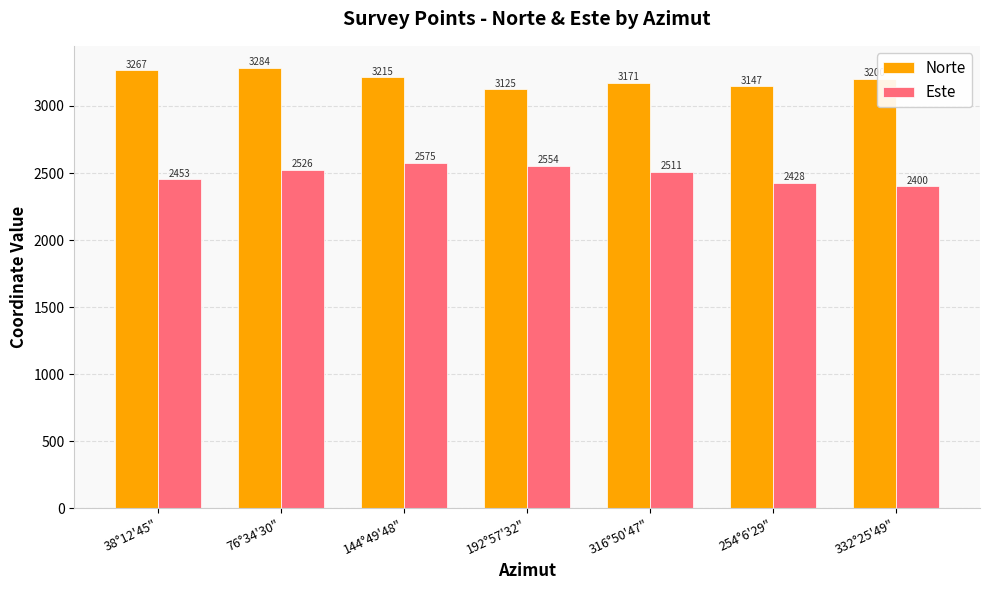

Which category has the lowest value across all series?

332°25'49"